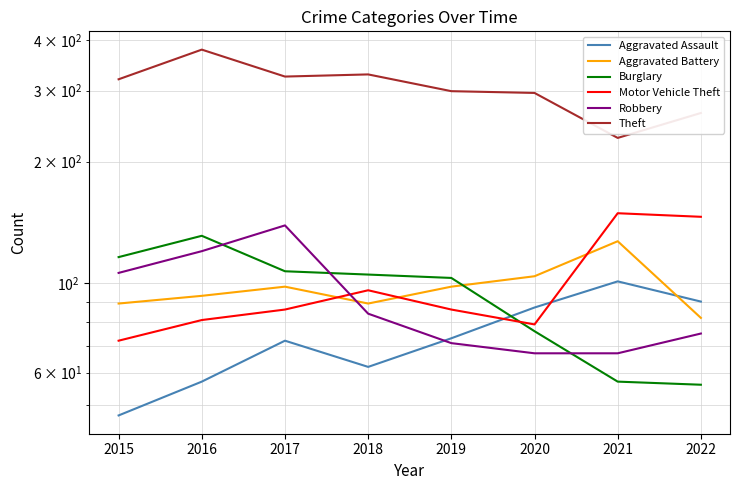

Which has a higher value, 2020 or 2022?

2022